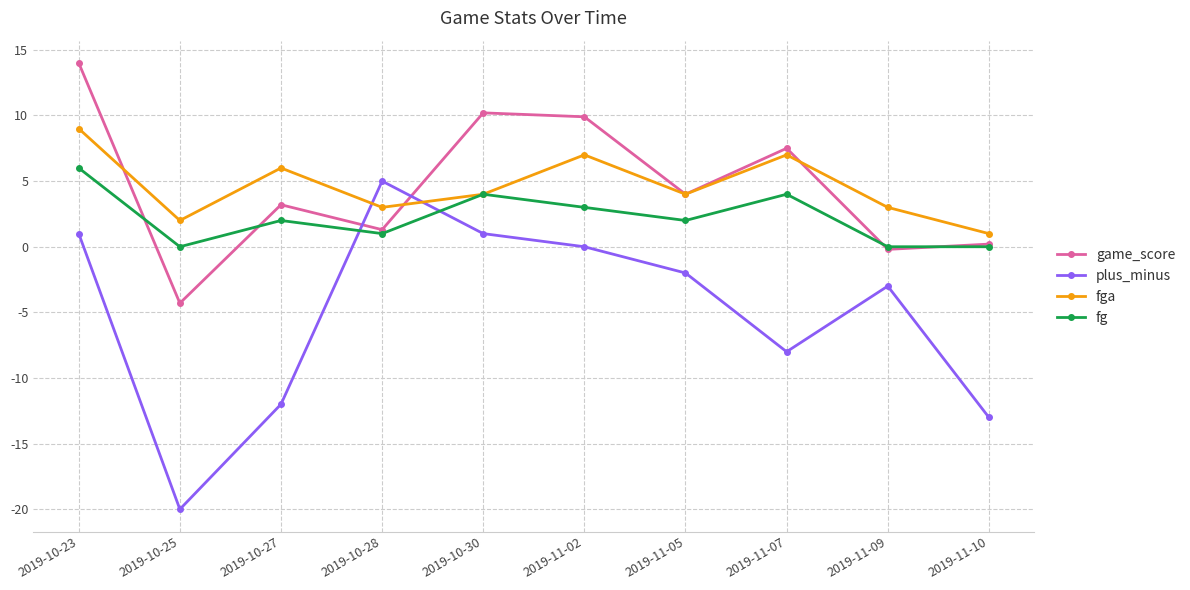

The value of fg at 2019-11-07 is 1.8. True or false?

False